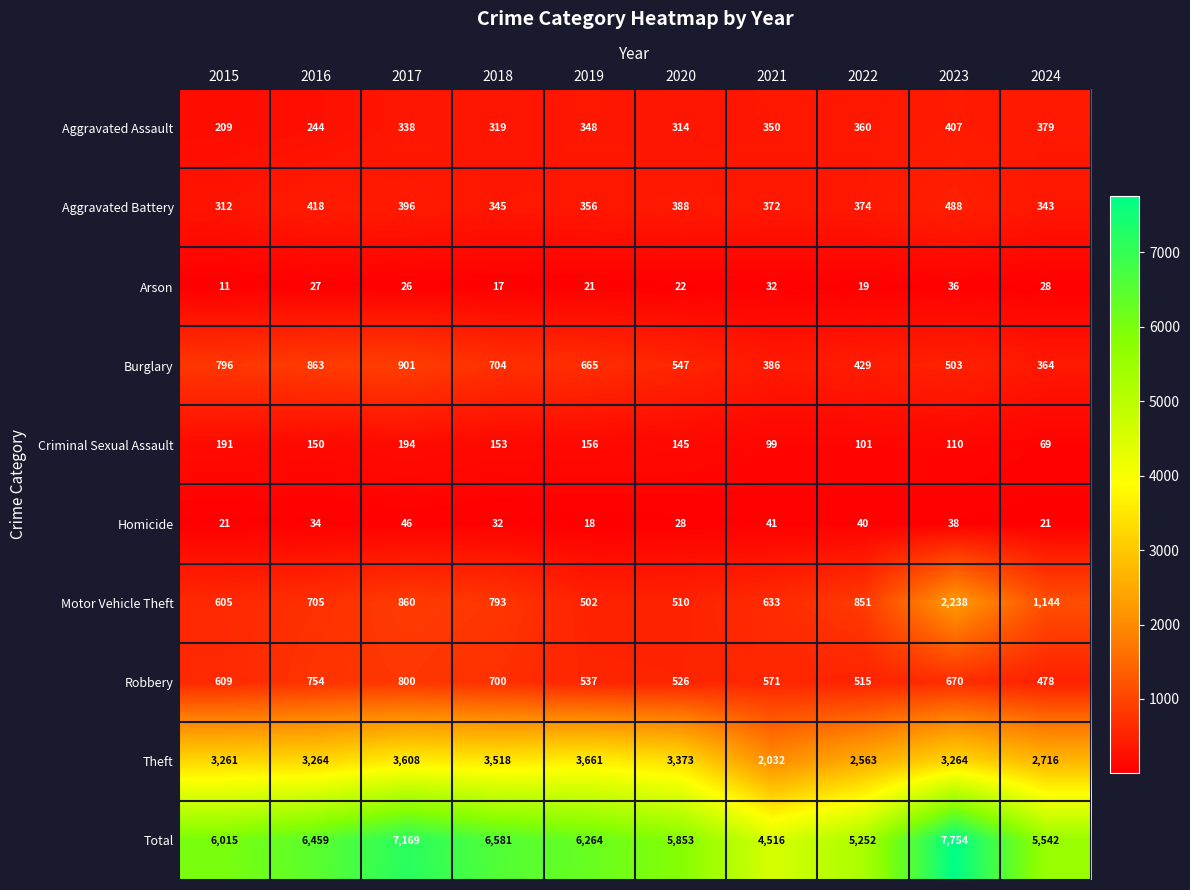

Which series has the largest total across all categories?

Total